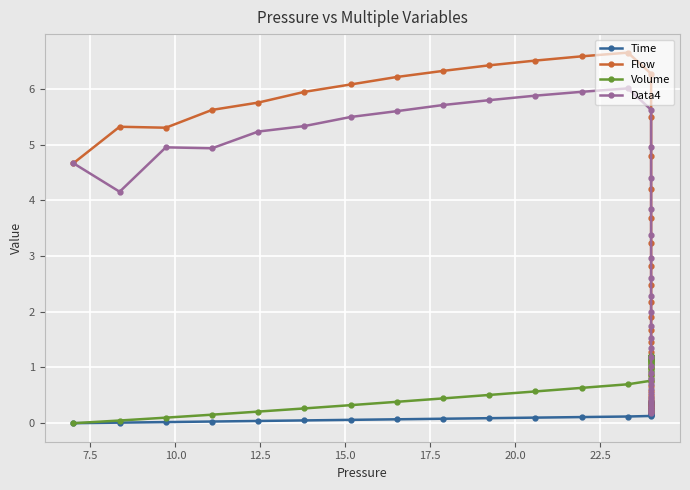

What is the value of the Data4 point at the 18th from the left?

3.4